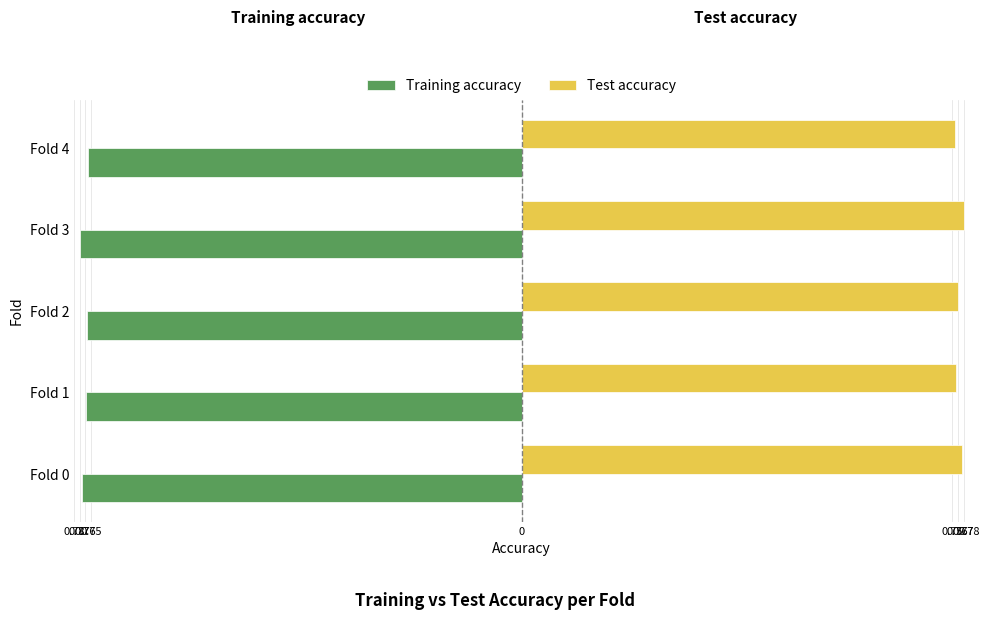

What are all the series names shown in the legend?

Training accuracy, Test accuracy